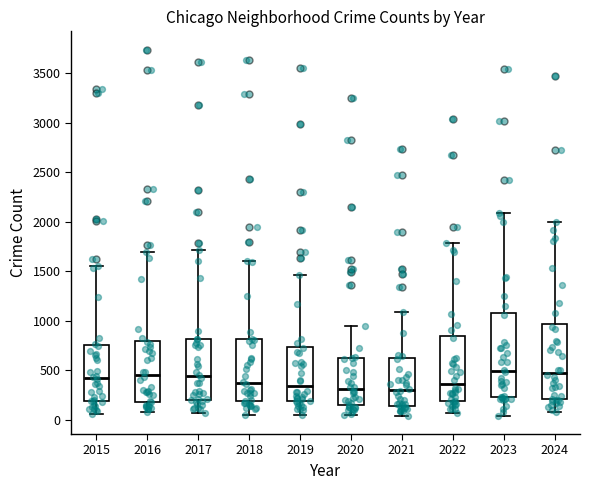

Where does the upper whisker of the box at x = 2016 end on the y-axis? The values are not printed on the chart, so give them approximately, as read against the axis.

1700